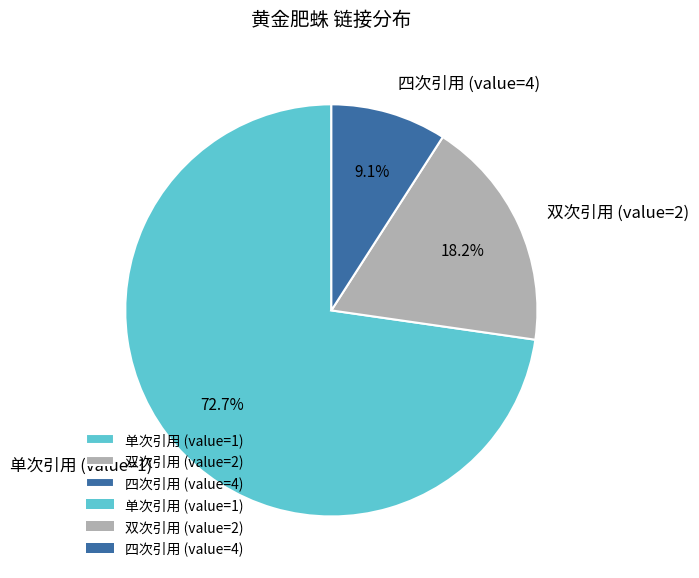

Which has a higher value, 双次引用 (value=2) or 四次引用 (value=4)?

双次引用 (value=2)